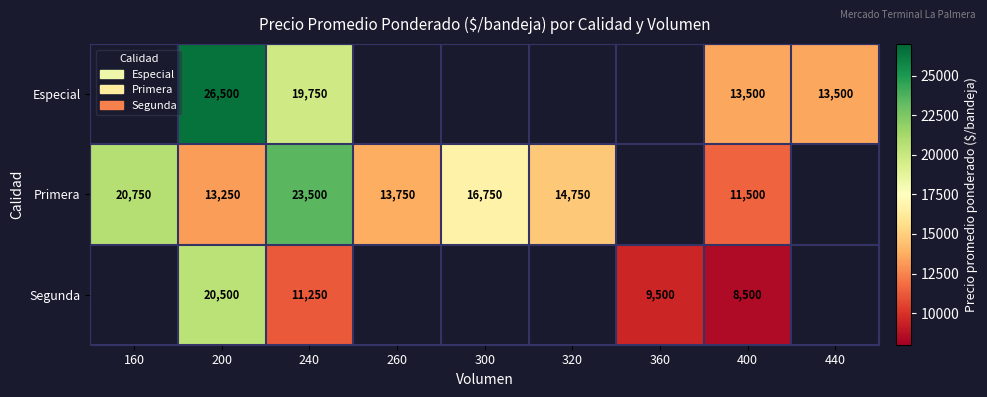

What is the spread (max minus min) of values at 200?

13250